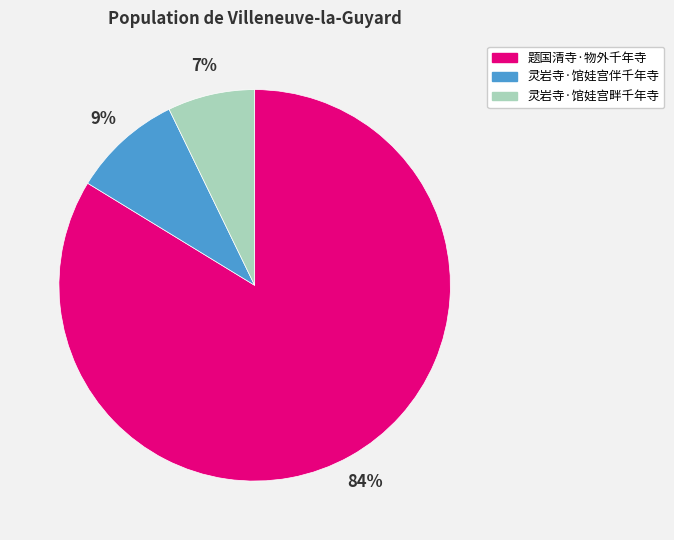

Combined, do 题国清寺·物外千年寺 and 灵岩寺·馆娃宫畔千年寺 account for over 50%?

Yes